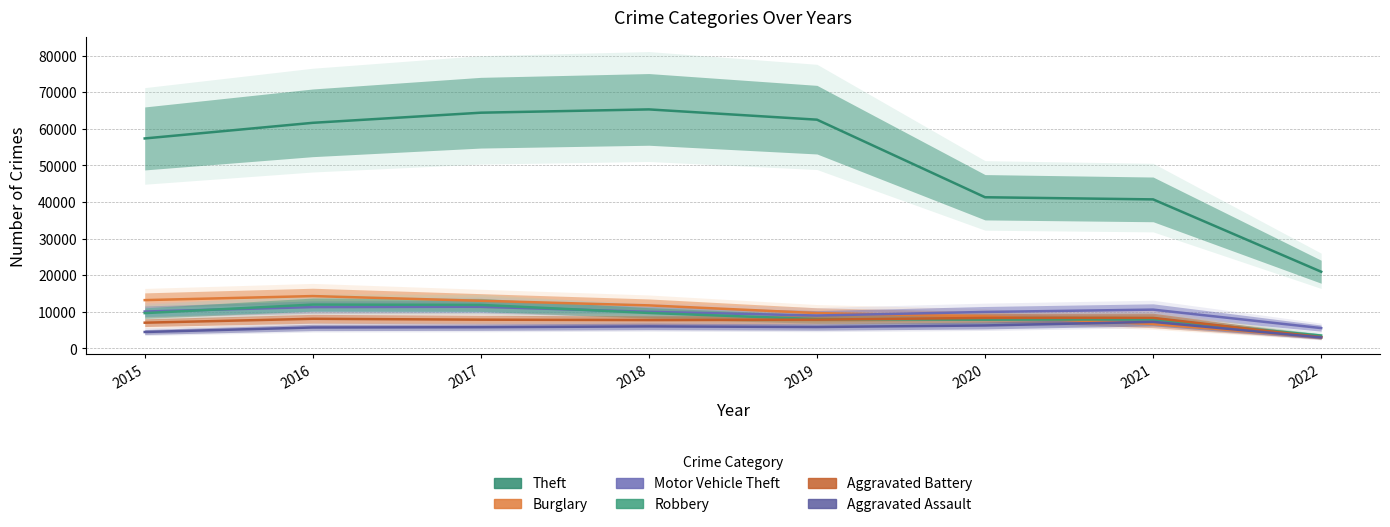

Which series has the widest spread of values?

Theft